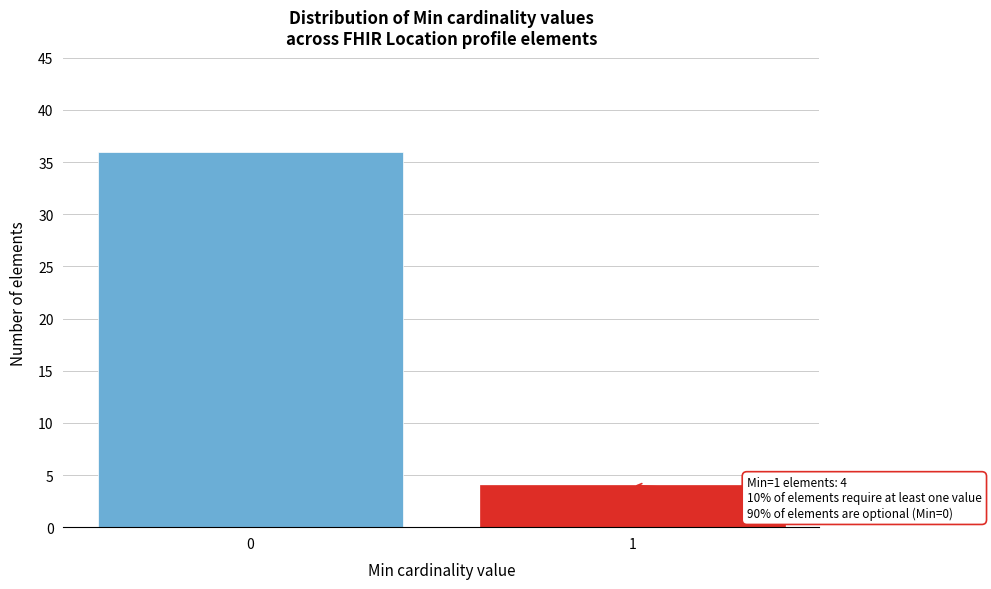

Reading right to left, extract all data points from this chart.

4	36